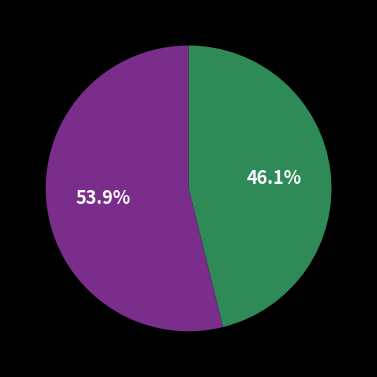

Does any single category account for the majority?

Yes